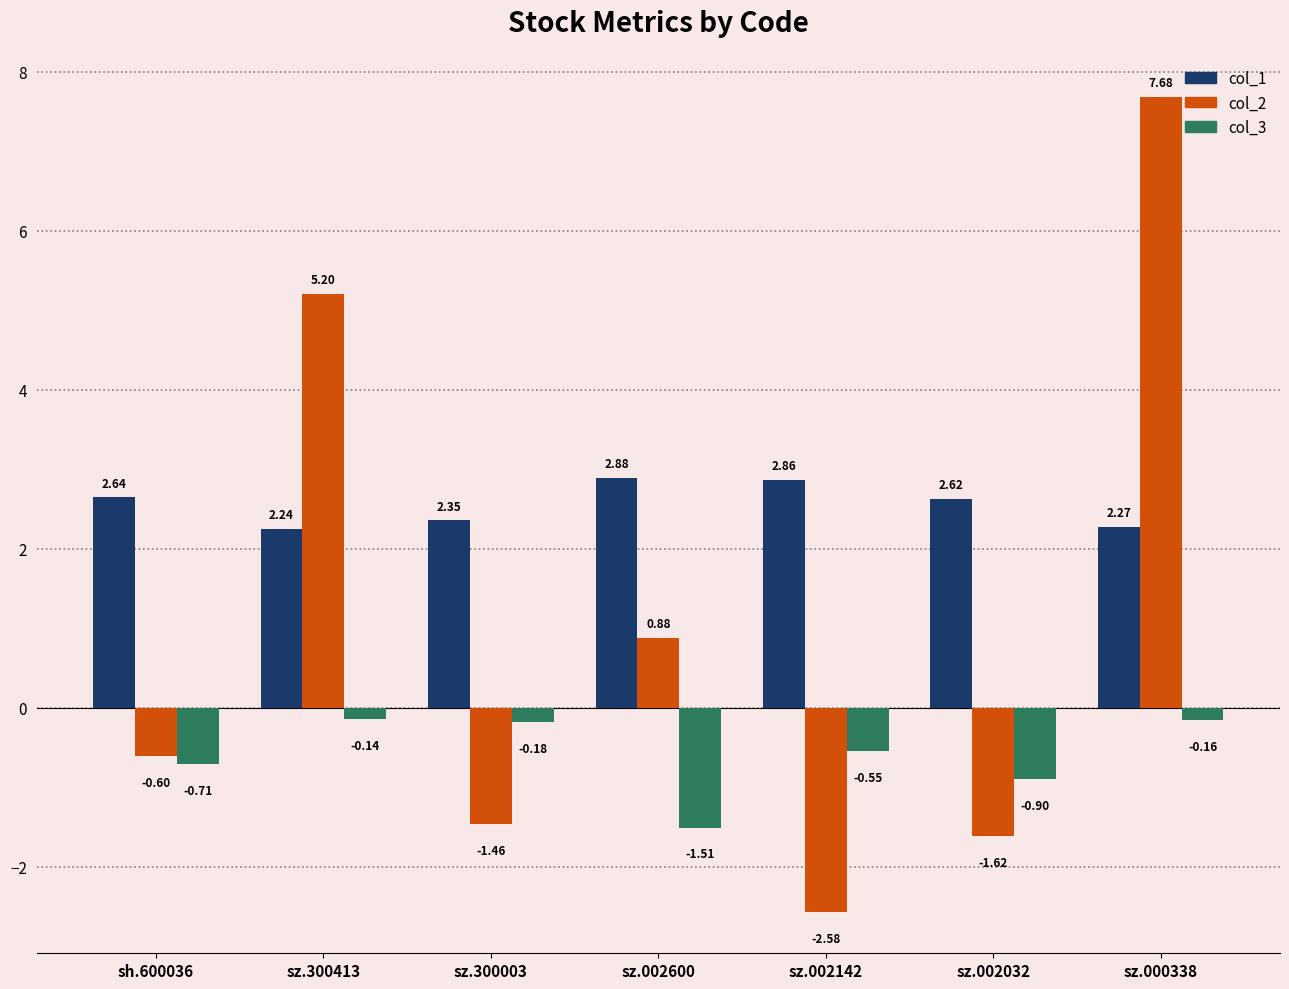

Which category has the lowest value in the col_3 series?

sz.002600